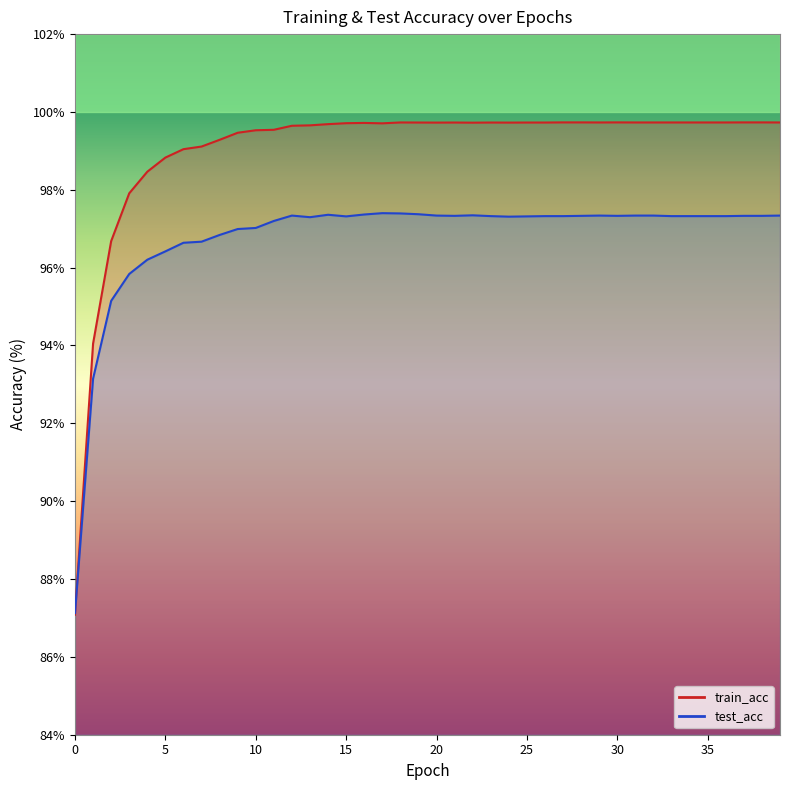

At 27, list the series in order from largest to smallest.

train_acc_line, test_acc_line